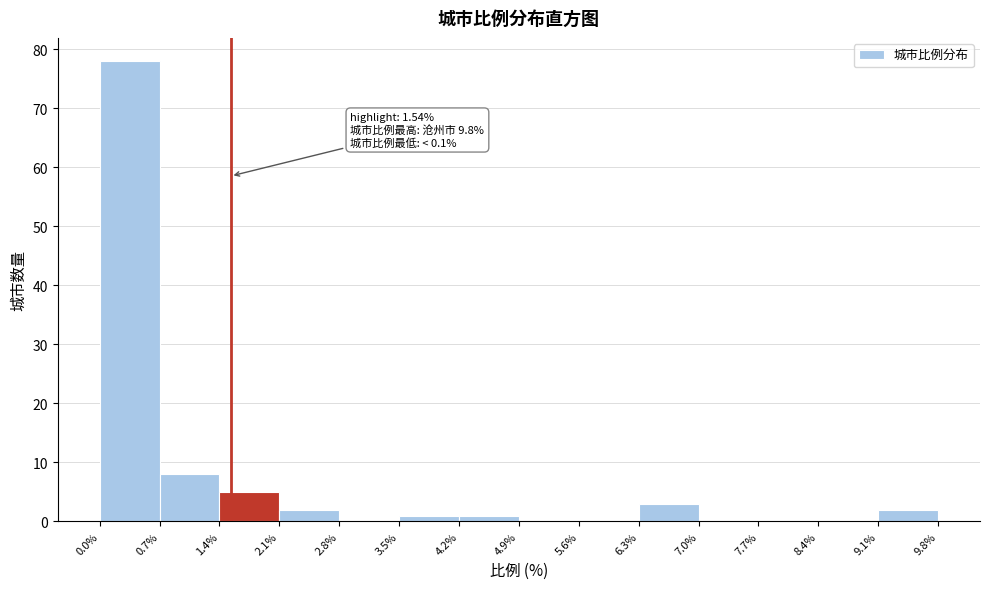

Which range on the x-axis has the tallest bar?

0.0% to 0.7%